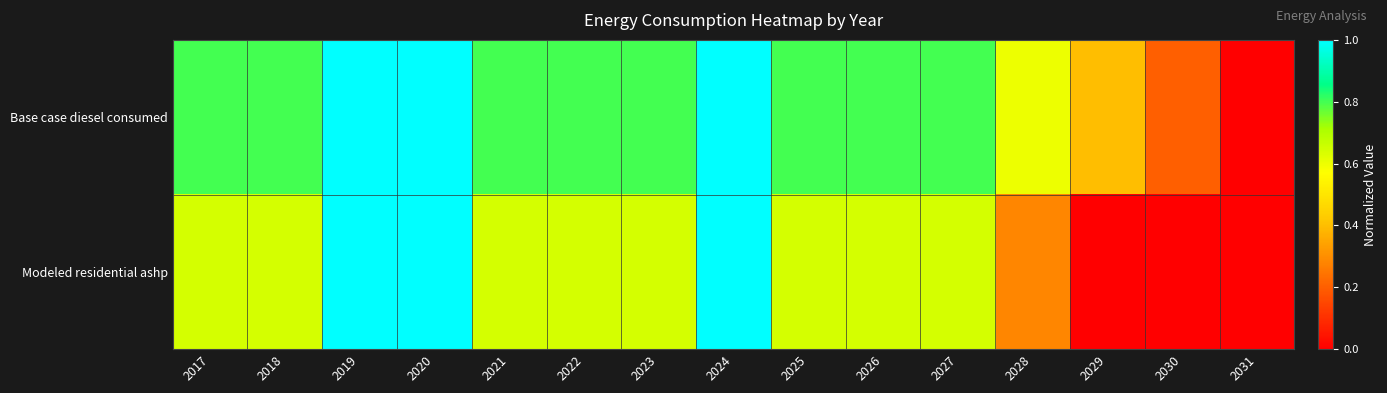

Reading right to left, transcribe all the data shown in this chart.

Base case diesel consumed: 2031=0.0	2030=0.2	2029=0.4	2028=0.6	2027=0.8	2026=0.8	2025=0.8	2024=1.0	2023=0.8	2022=0.8	2021=0.8	2020=1.0	2019=1.0	2018=0.8	2017=0.8
Modeled residential ashp: 2031=0.0	2030=0.0	2029=0.0	2028=0.3	2027=0.6	2026=0.6	2025=0.6	2024=1.0	2023=0.6	2022=0.6	2021=0.6	2020=1.0	2019=1.0	2018=0.6	2017=0.6